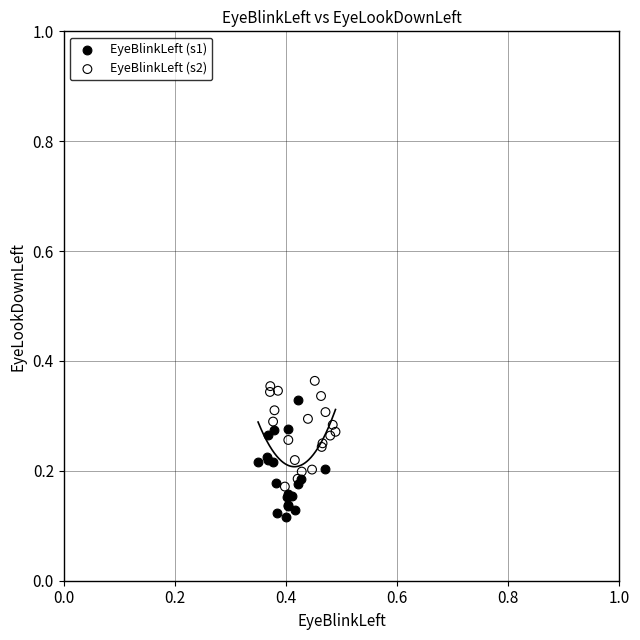

What are all the series names shown in the legend?

EyeBlinkLeft (s1), EyeBlinkLeft (s2)